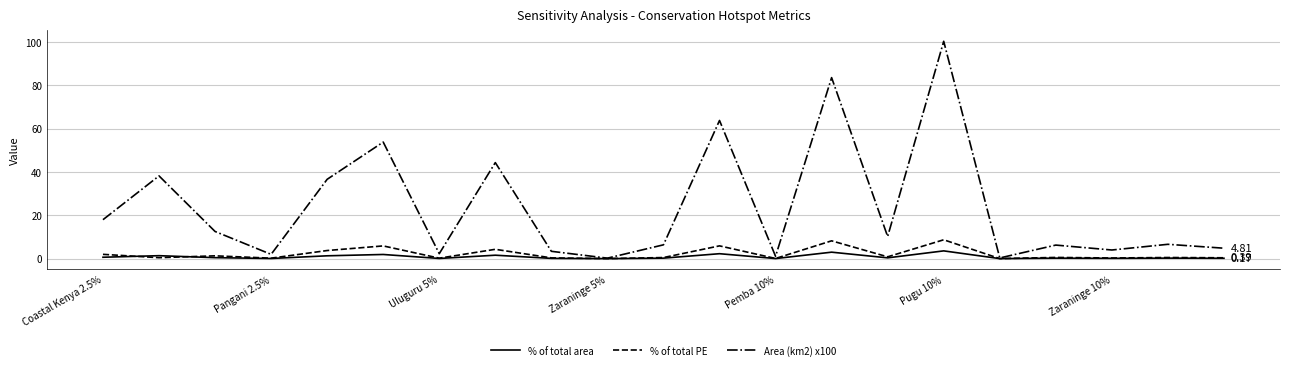

Which series has the largest range (max minus min)?

Area (km2) x100